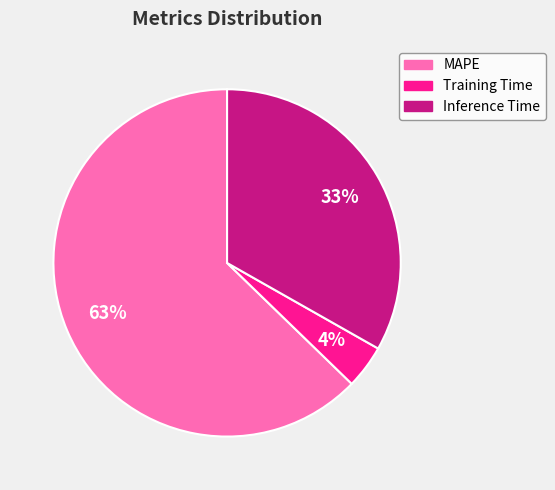

To the nearest percent, what portion does MAPE represent?

63%